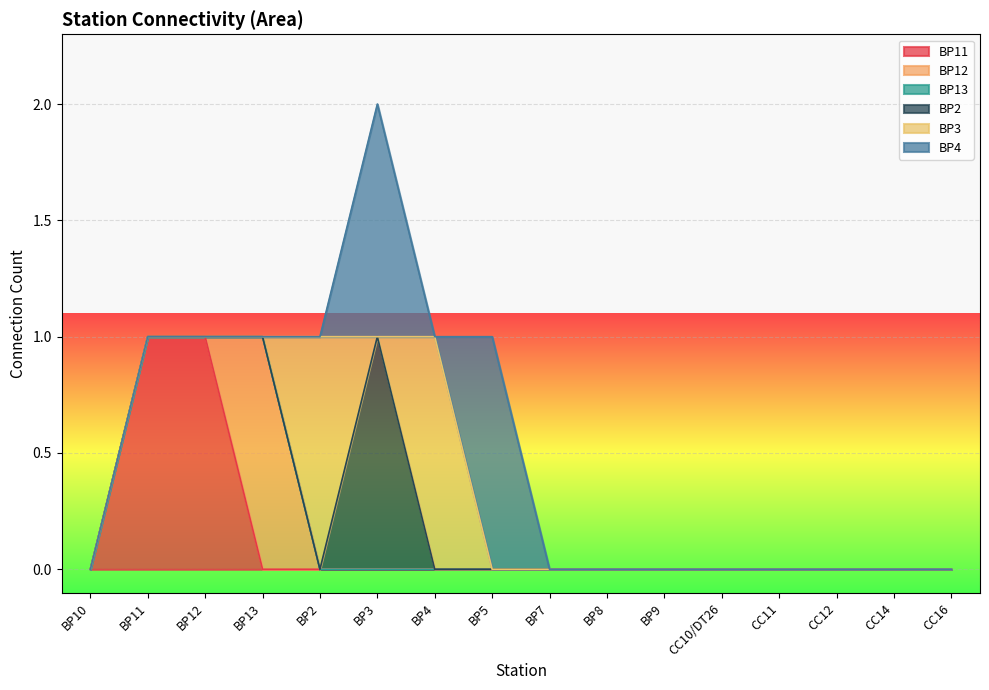

Does the chart display data point markers on the line(s)?

No